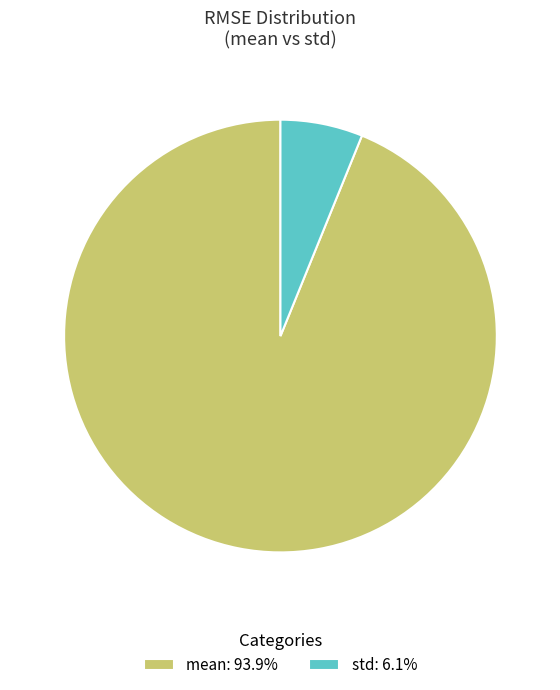

How many slices are in this pie chart?

2